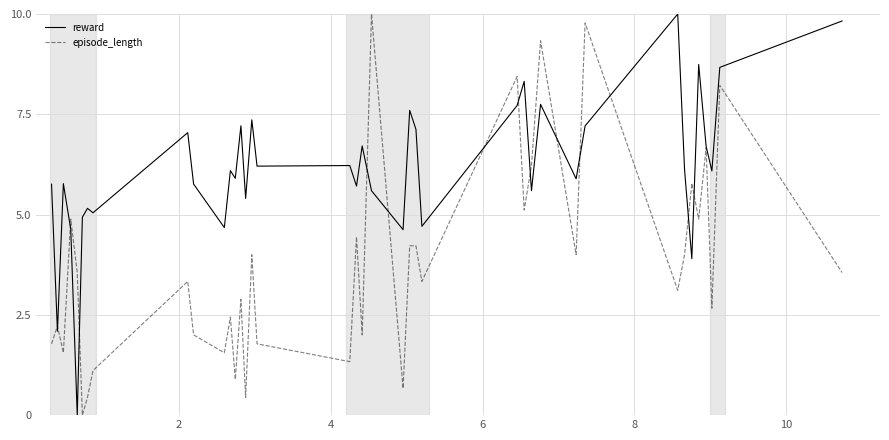

Rank the series by their average value, from lowest to highest.

episode_length, reward